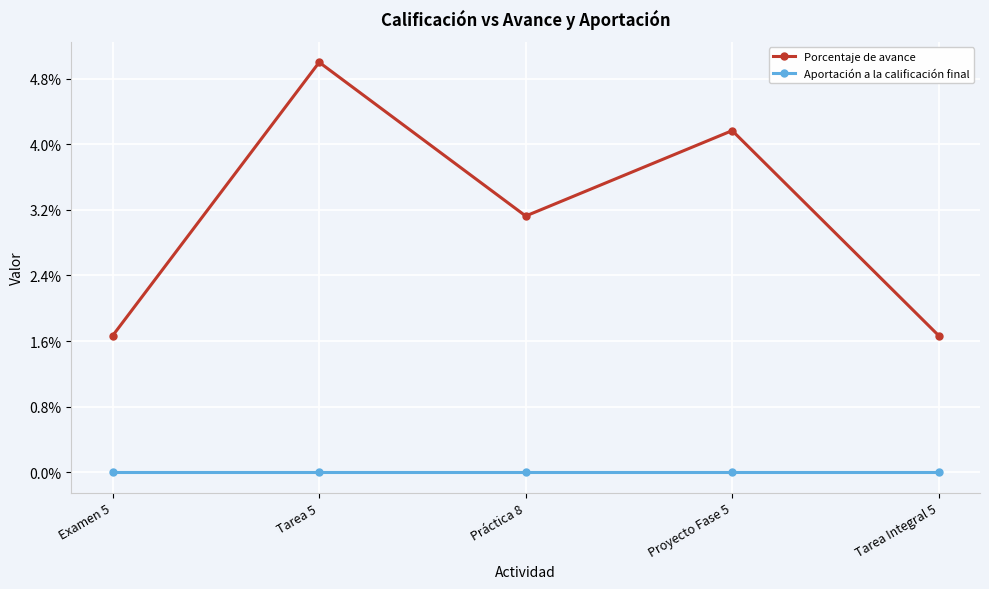

At how many categories does at least one series exceed 0?

5